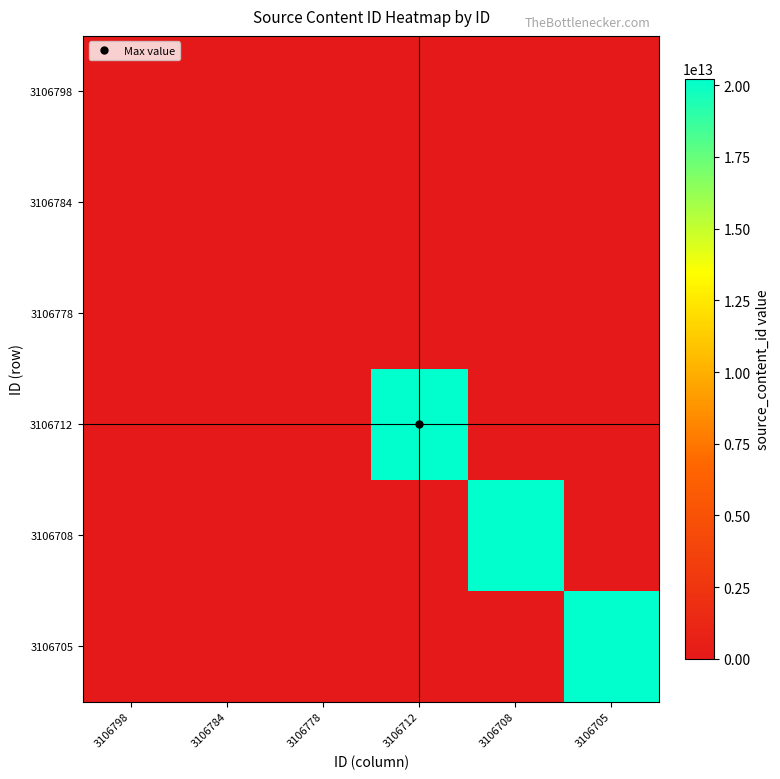

Which series has the largest range (max minus min)?

3106712